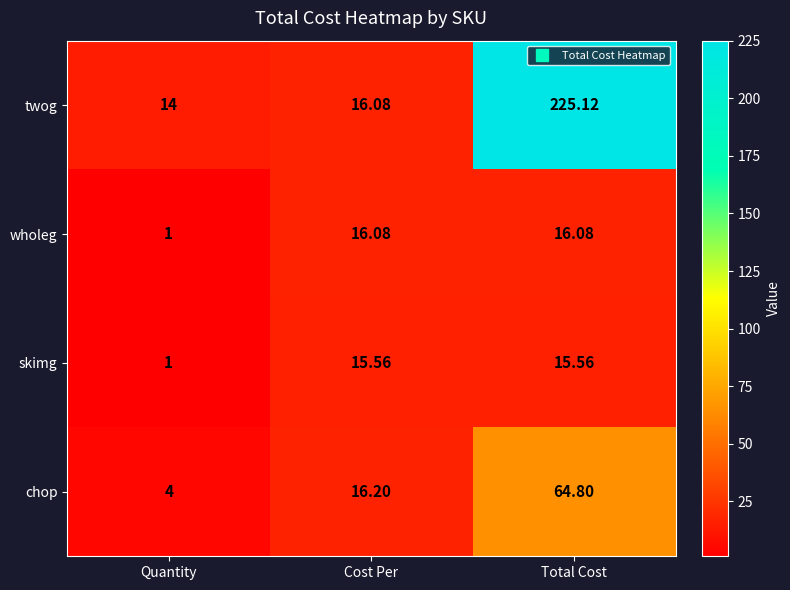

Rank the series by their maximum value, from highest to lowest.

twog, chop, wholeg, skimg